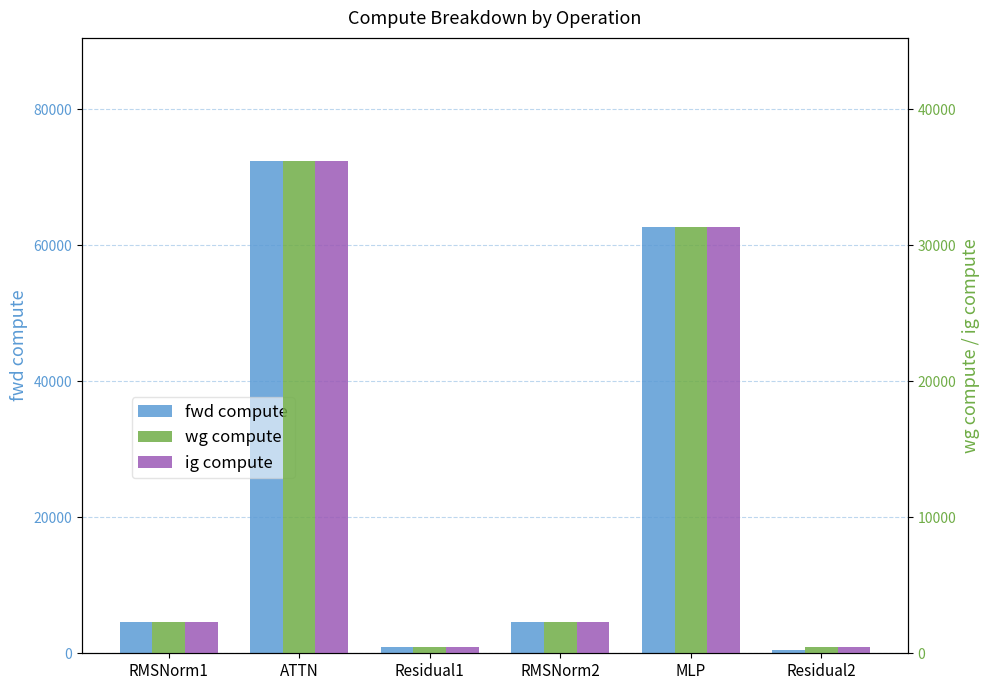

What value does the fwd compute series have at RMSNorm2?

4561.3